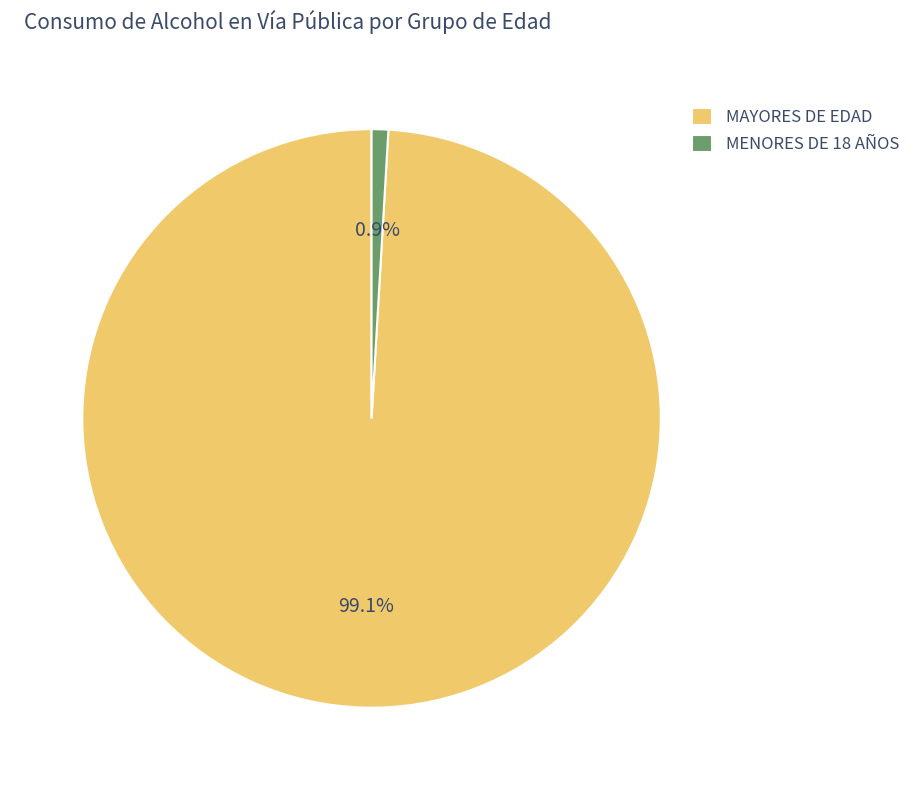

Do MAYORES DE EDAD and MENORES DE 18 AÑOS together represent more than half of the pie?

Yes